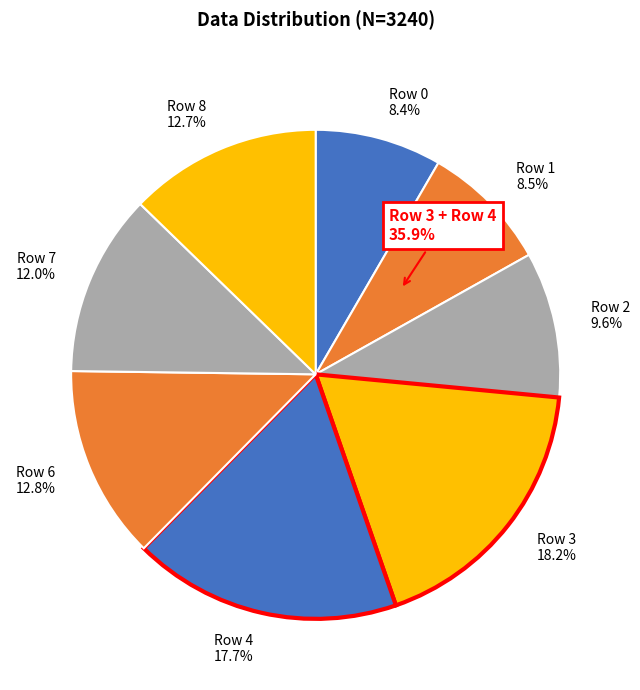

To the nearest percent, what percentage of the pie is Row 6?

13%